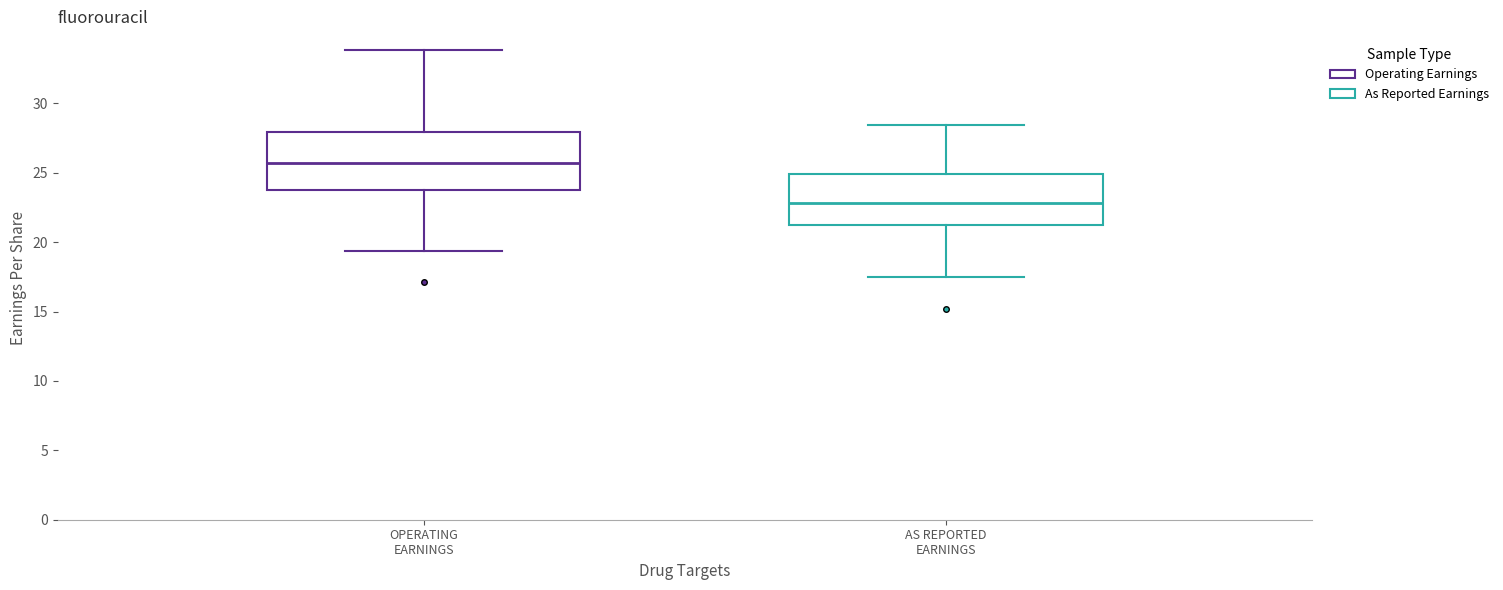

Which box has the highest median line?

OPERATING EARNINGS